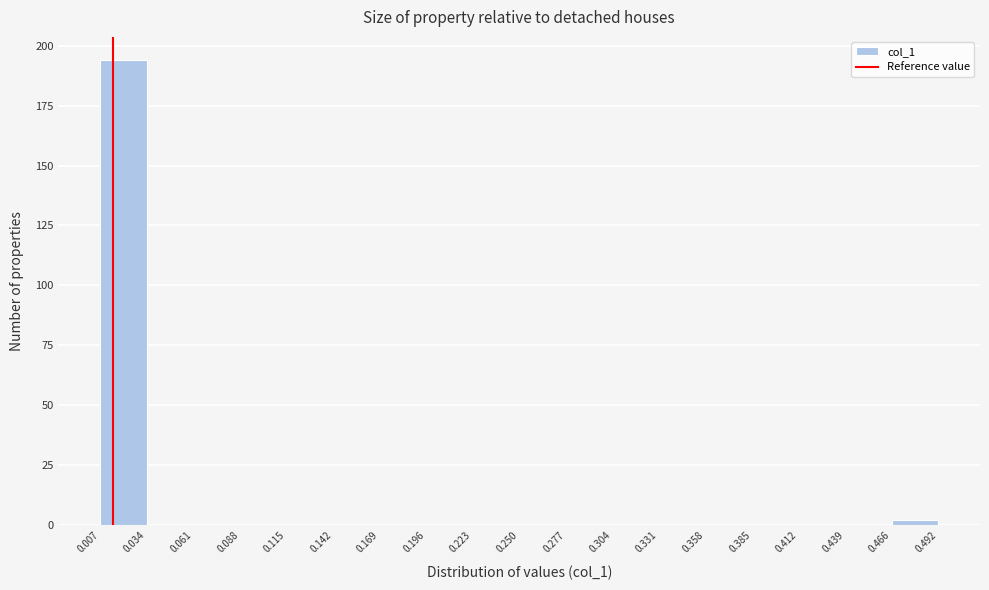

Reading left to right, transcribe this chart: for each bar, give the range it covers on the x-axis and its height. The values are not printed on the chart, so give them approximately, as read against the axis.

0.007 to 0.034: 195
0.034 to 0.061: 0
0.061 to 0.088: 0
0.088 to 0.115: 0
0.115 to 0.142: 0
0.142 to 0.169: 0
0.169 to 0.196: 0
0.196 to 0.223: 0
0.223 to 0.250: 0
0.250 to 0.277: 0
0.277 to 0.304: 0
0.304 to 0.331: 0
0.331 to 0.358: 0
0.358 to 0.385: 0
0.385 to 0.412: 0
0.412 to 0.439: 0
0.439 to 0.466: 0
0.466 to 0.492: under 5